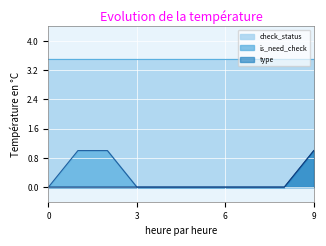

What is the sum of all is_need_check values?

3.0